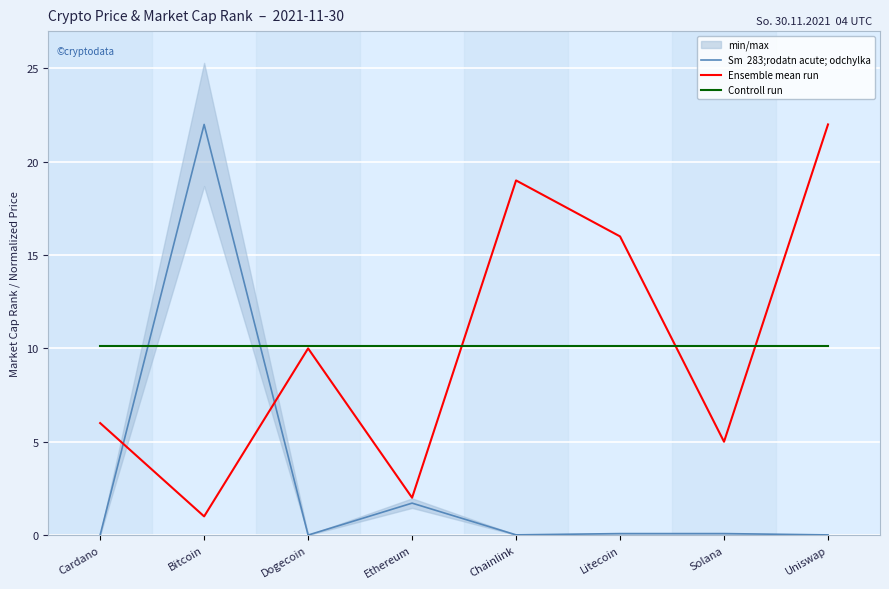

Reading left to right, list all the values displayed in this chart.

Sm  283;rodatn acute; odchylka: 0.0	22.0	0.0	1.7	0.0	0.1	0.1	0.0
Ensemble mean run: 6.0	1.0	10.0	2.0	19.0	16.0	5.0	22.0
Controll run: 10.1	10.1	10.1	10.1	10.1	10.1	10.1	10.1